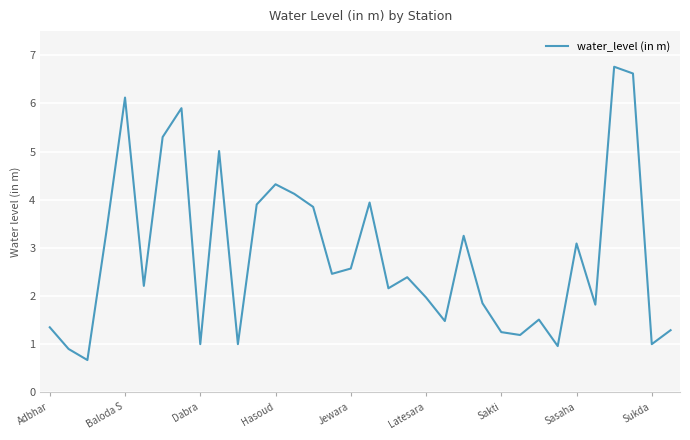

What is the difference between the maximum and minimum values?

6.1